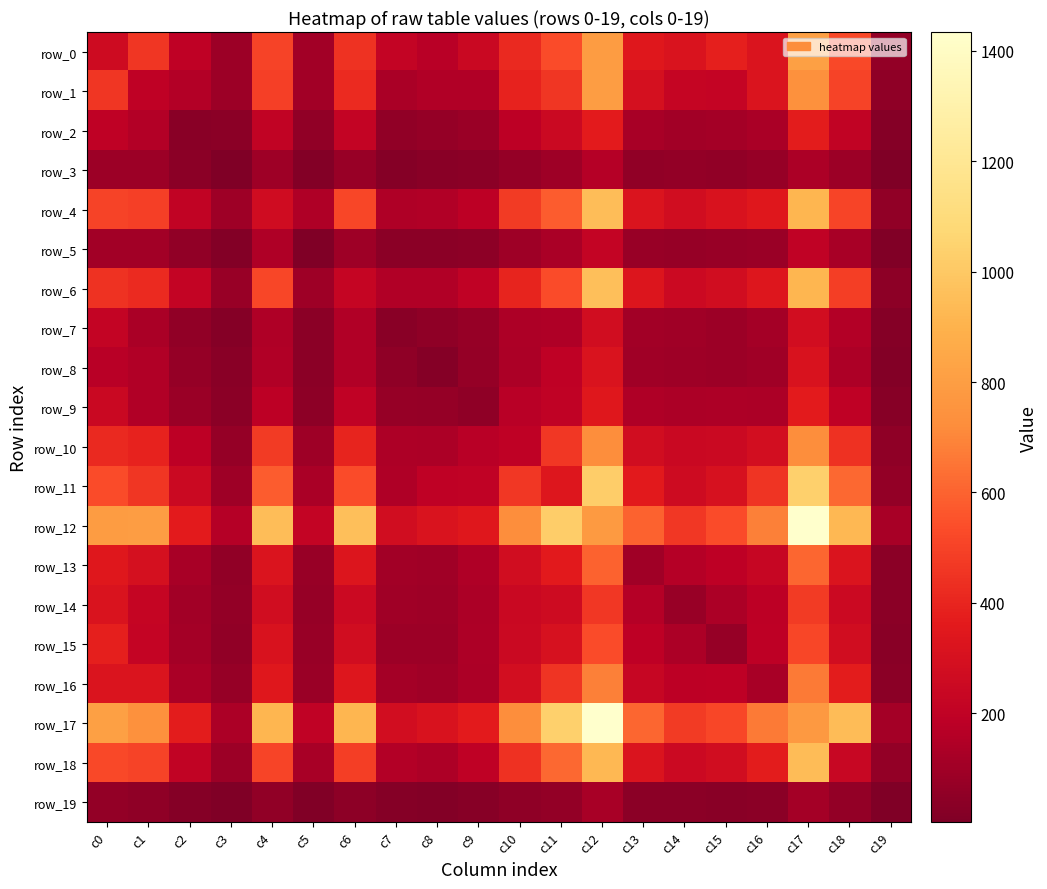

Read the row_6 value at c9.

201